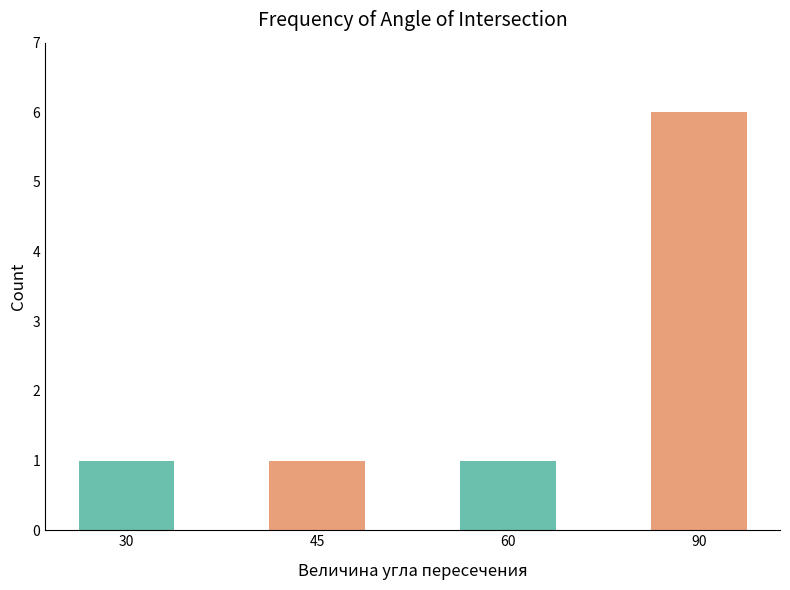

How many bars are there in total?

4